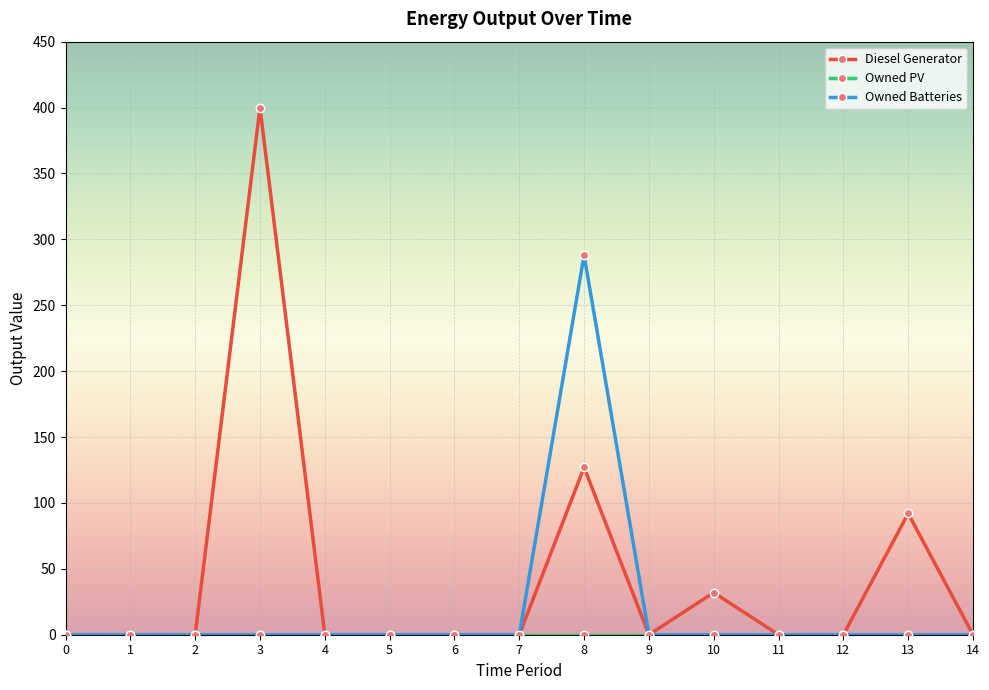

Is this an area chart (filled region under the line)?

No